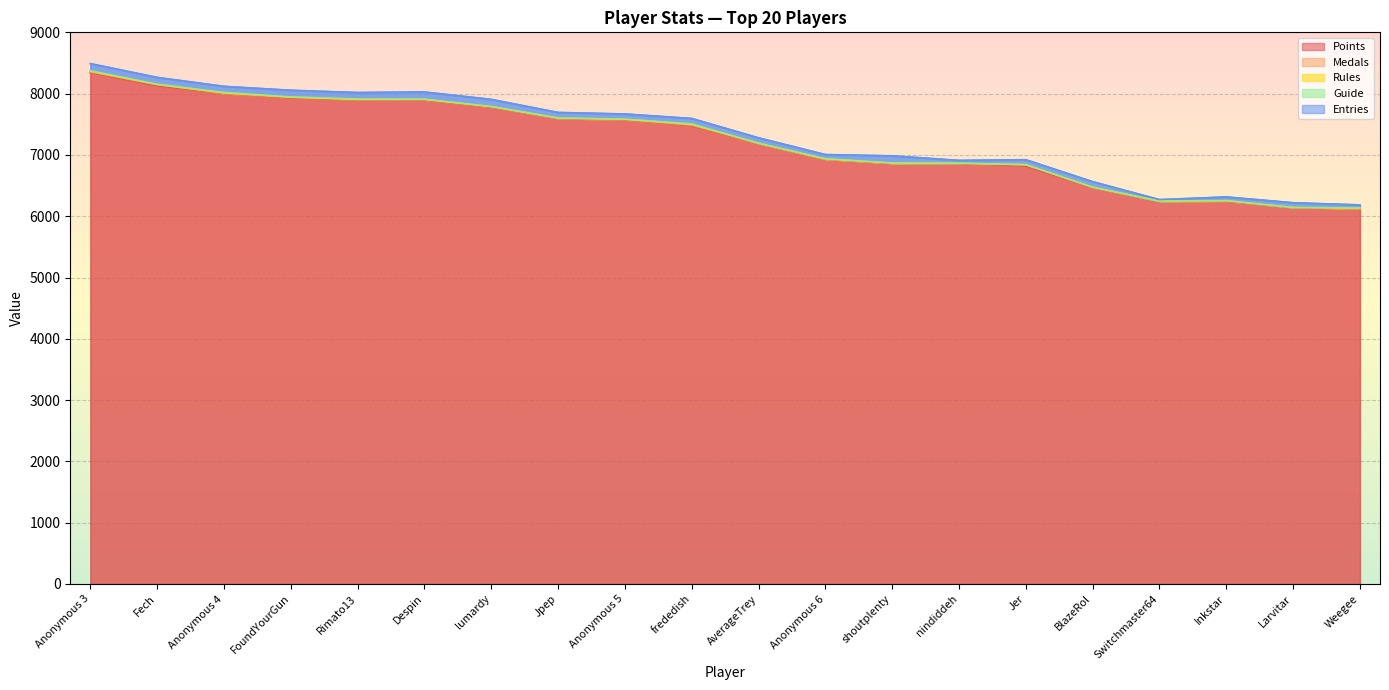

List the labels in order of Medals value, largest first.

Fech, Jer, frededish, Anonymous 3, FoundYourGun, Despin, lumardy, Inkstar, Rimato13, Anonymous 4, Anonymous 5, BlazeRol, Jpep, AverageTrey, Weegee, shoutplenty, nindiddeh, Anonymous 6, Switchmaster64, Larvitar